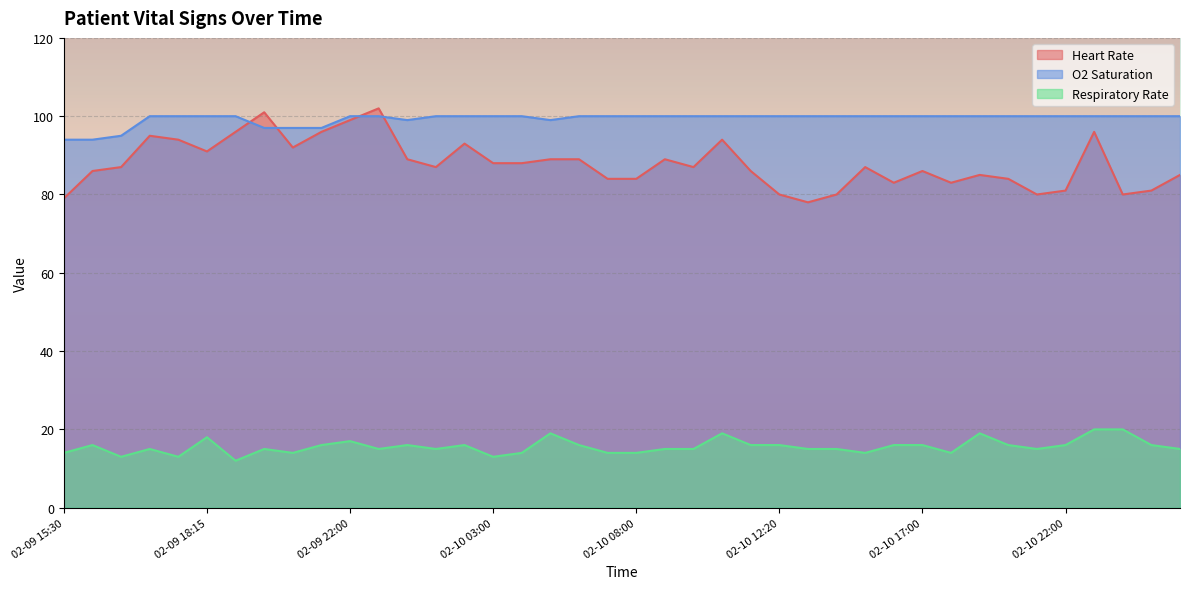

In Respiratory Rate, how many points are lower than both neighbors (excluding endpoints)?

10